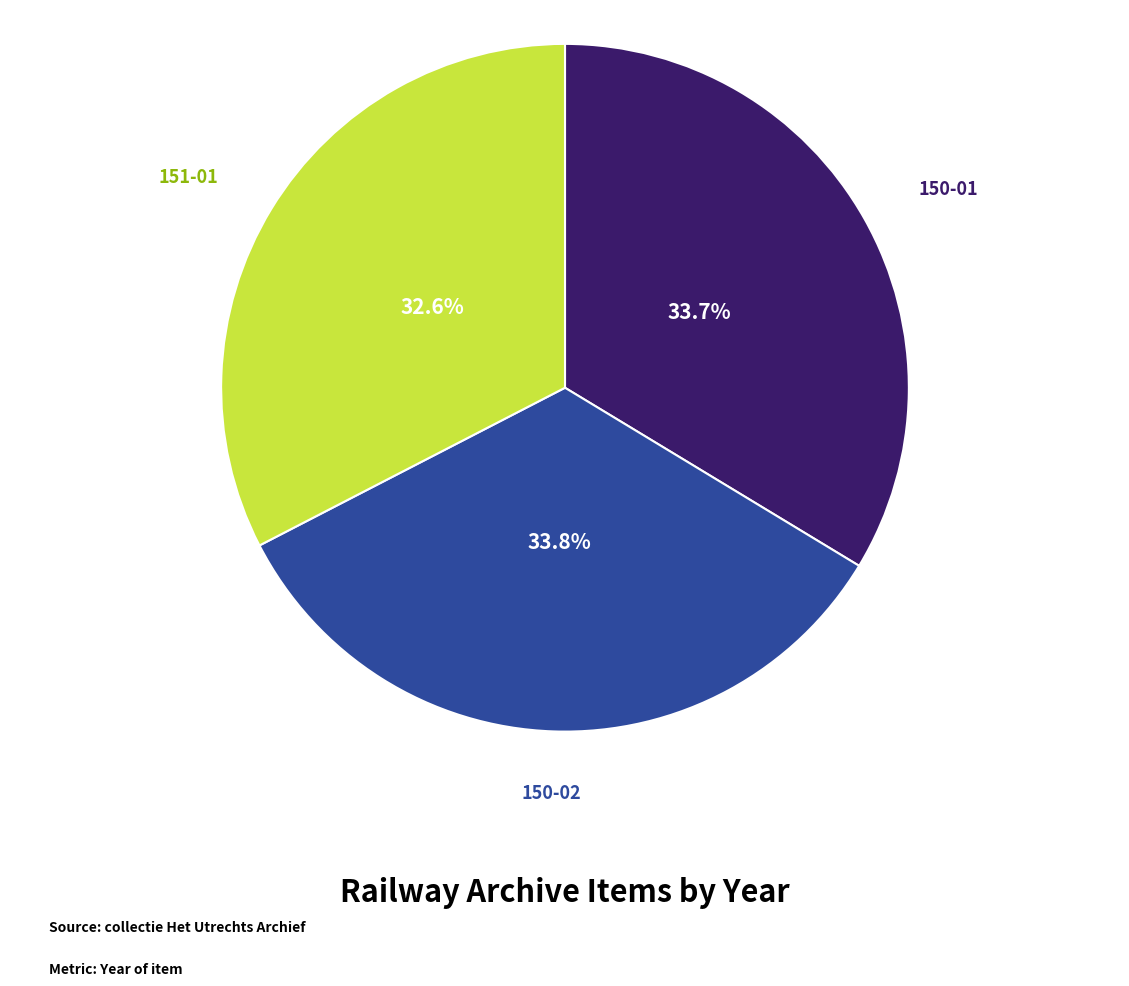

How many slices are in this pie chart?

3